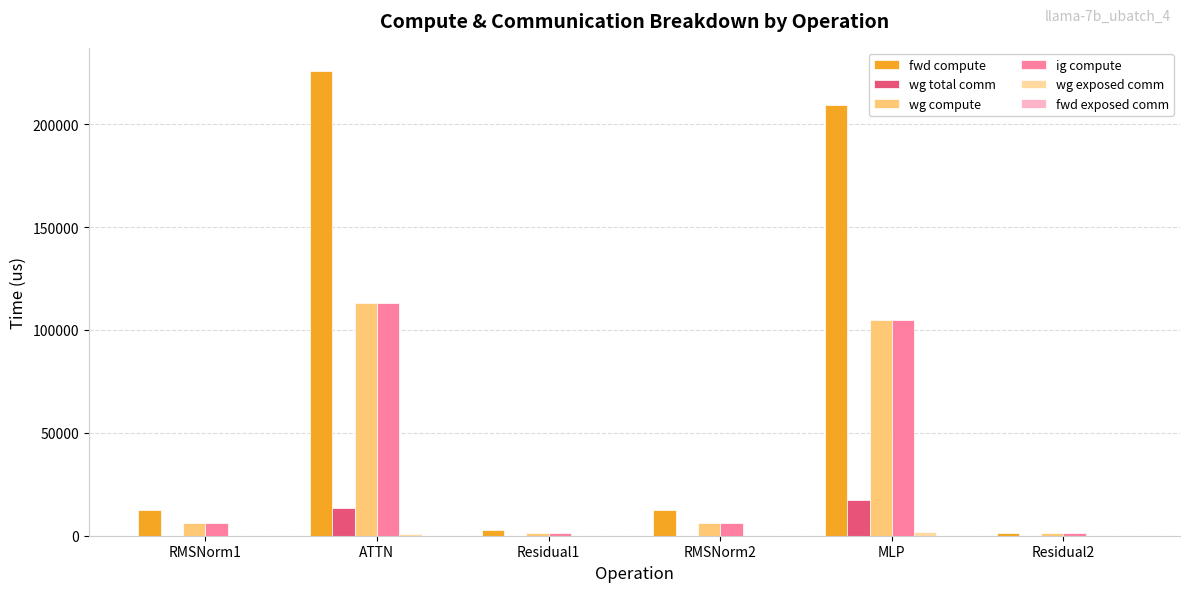

What is the average value of the ig compute series?

38818.6